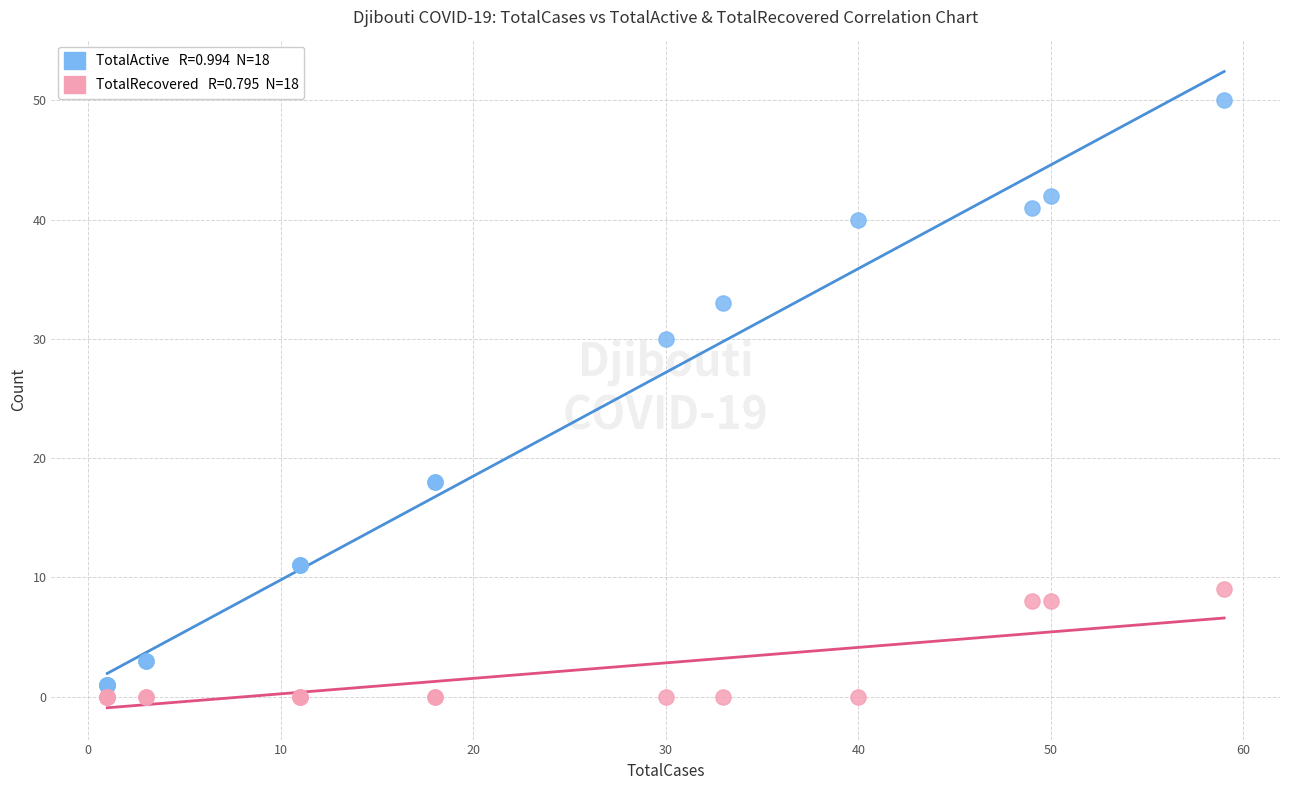

Across all series, what Y value is closest to 25?

30